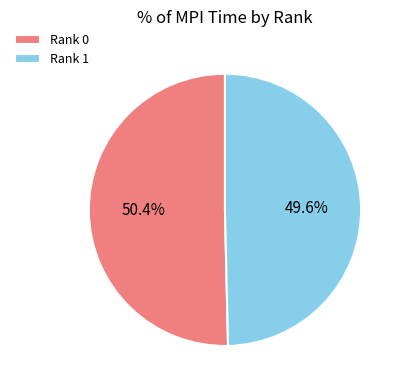

True or false: Rank 1 accounts for 50% of the total.

True